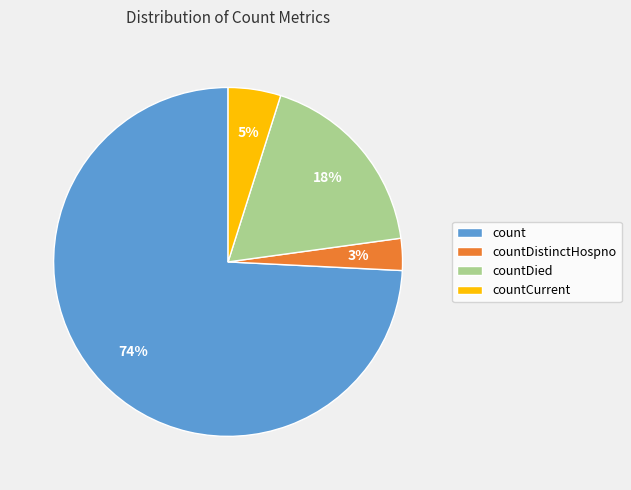

Approximately how many times larger is the value at count compared to countDied?

4.1